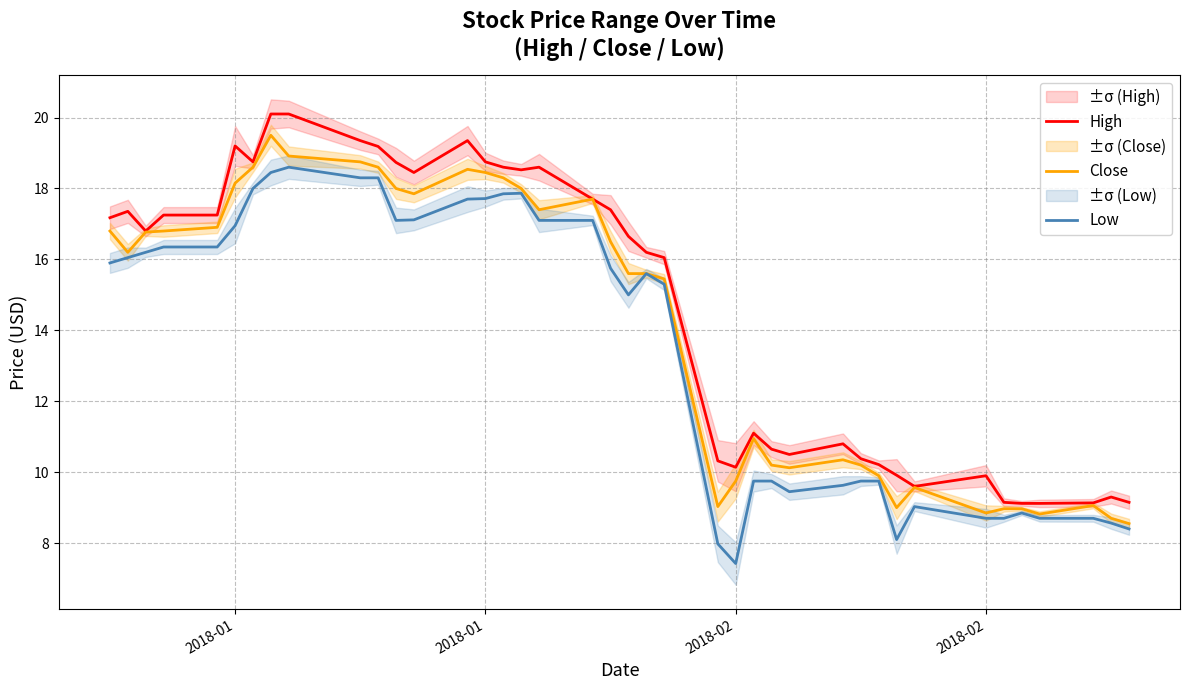

True or false: High and Close cross at least once.

False